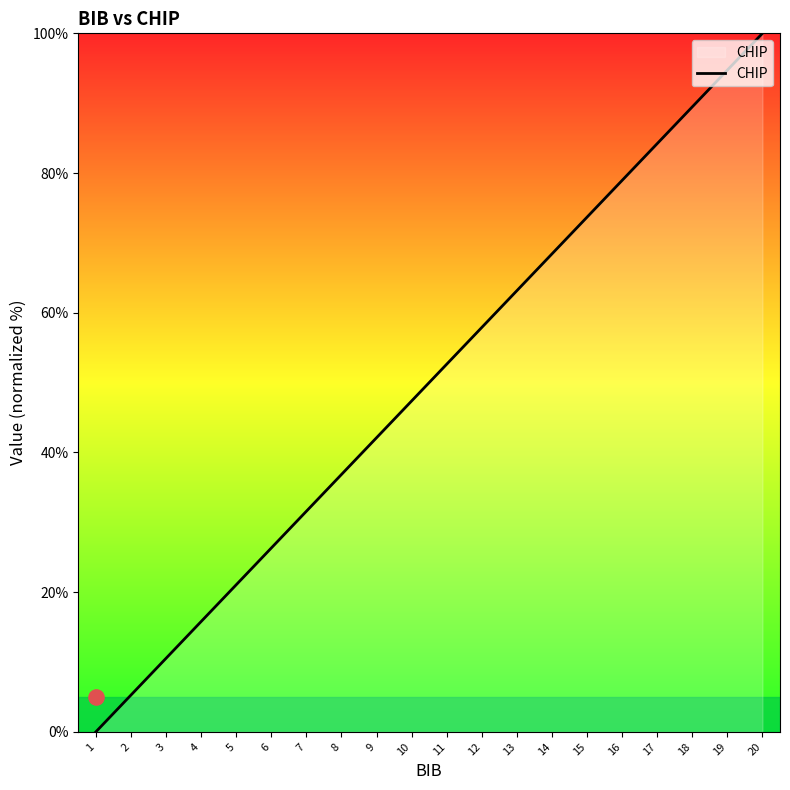

What is the change in value from 2 to 17?

+78.9